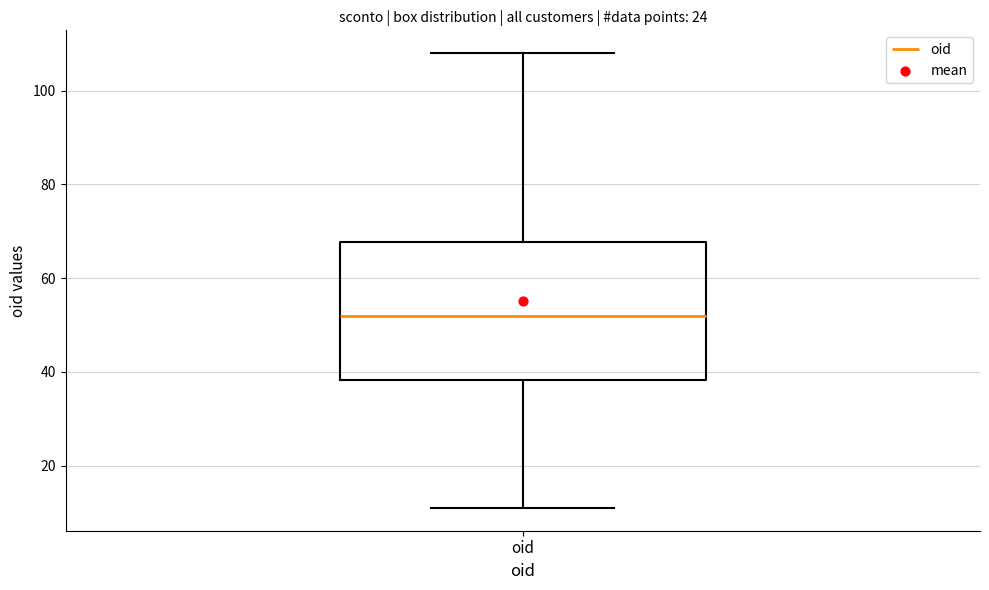

Where does the upper whisker of the box for oid end on the y-axis? The values are not printed on the chart, so give them approximately, as read against the axis.

108